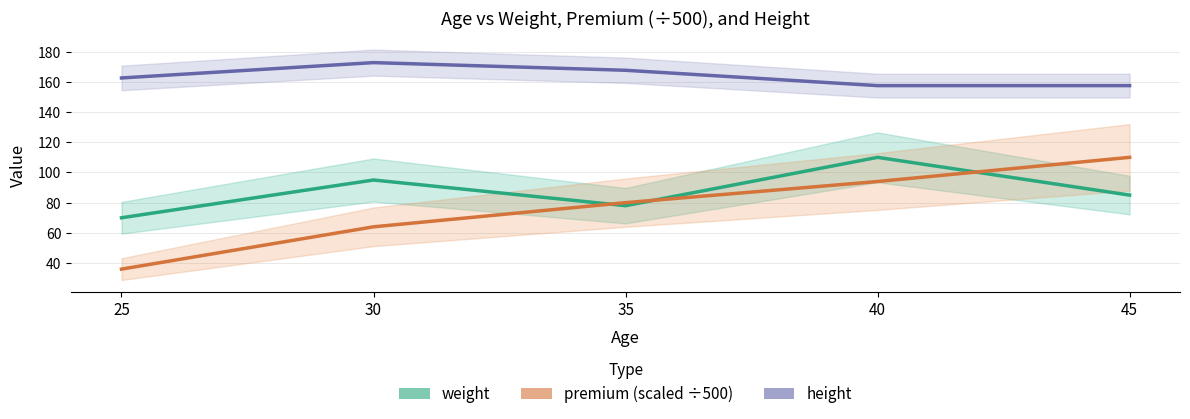

At which label does weight reach its peak?

40